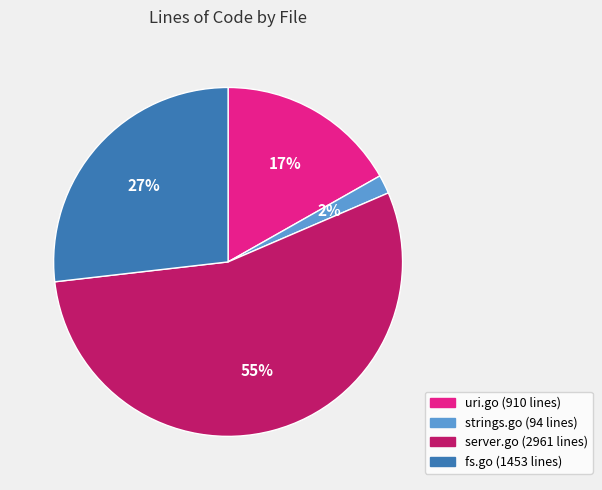

Which category has the smallest portion of the pie?

strings.go